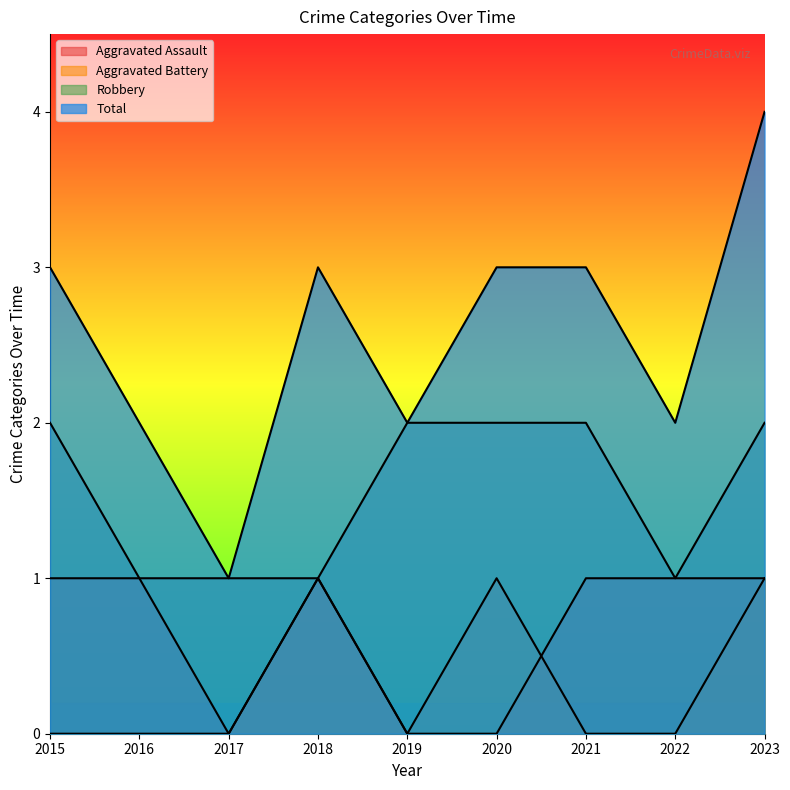

What is the average value of the Robbery series?

2